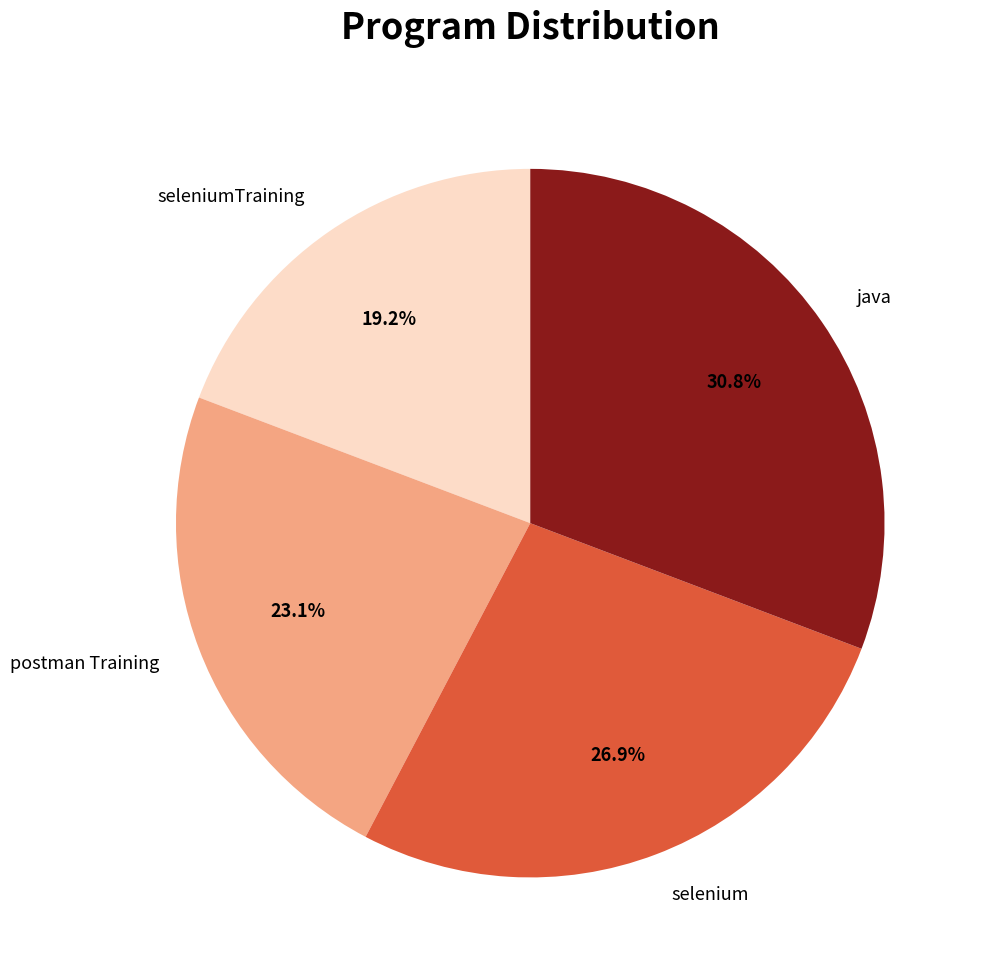

To the nearest percent, what is the average slice percentage?

25%